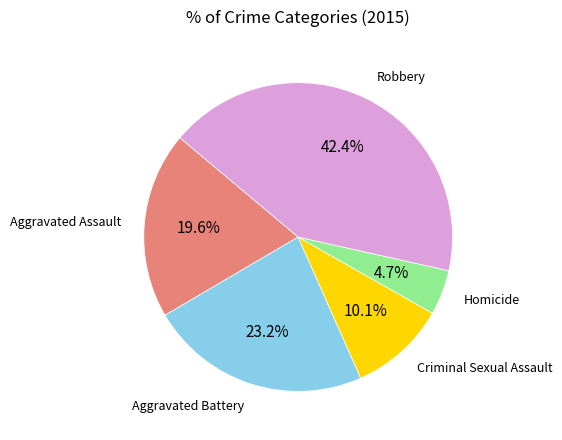

Is there a majority slice in this chart?

No